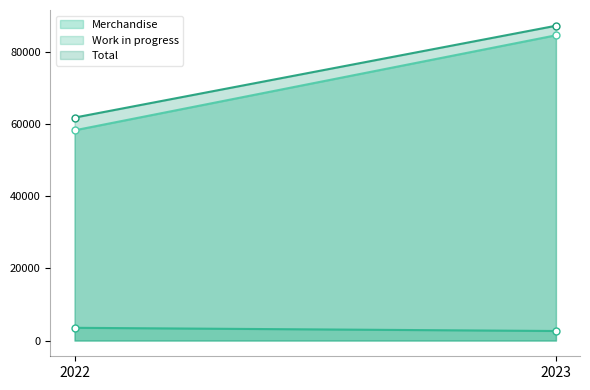

How many categories are shown in the chart?

50